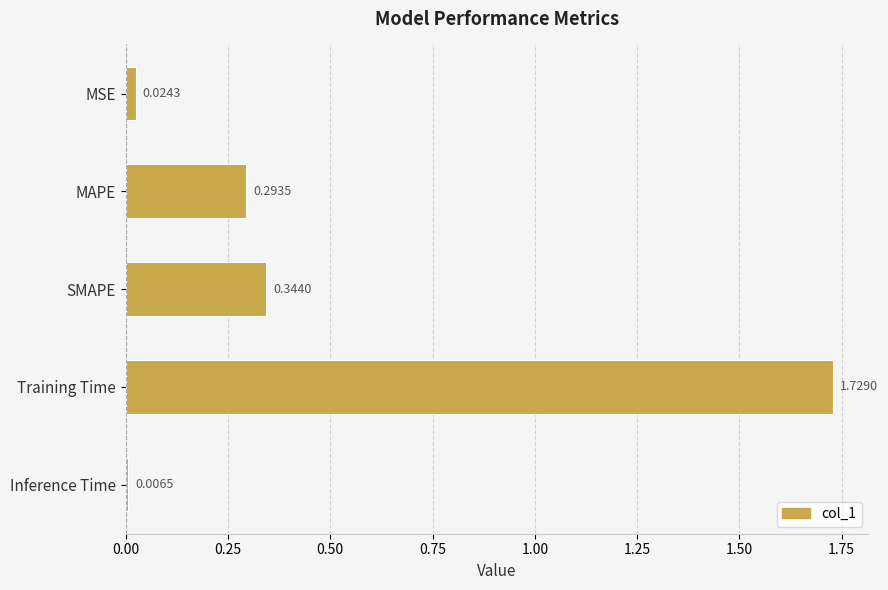

Which category has the lowest value across all series?

Inference Time